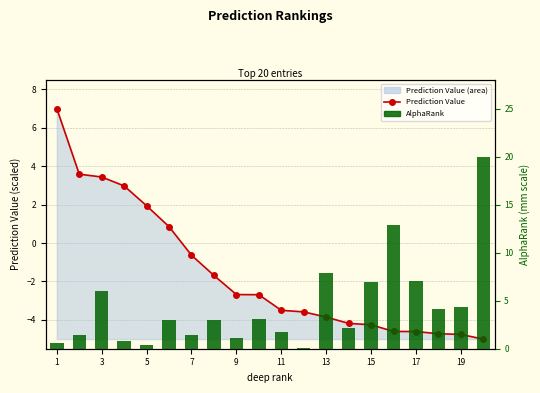

Rank the series by their average value, from lowest to highest.

Prediction Value (line), AlphaRank